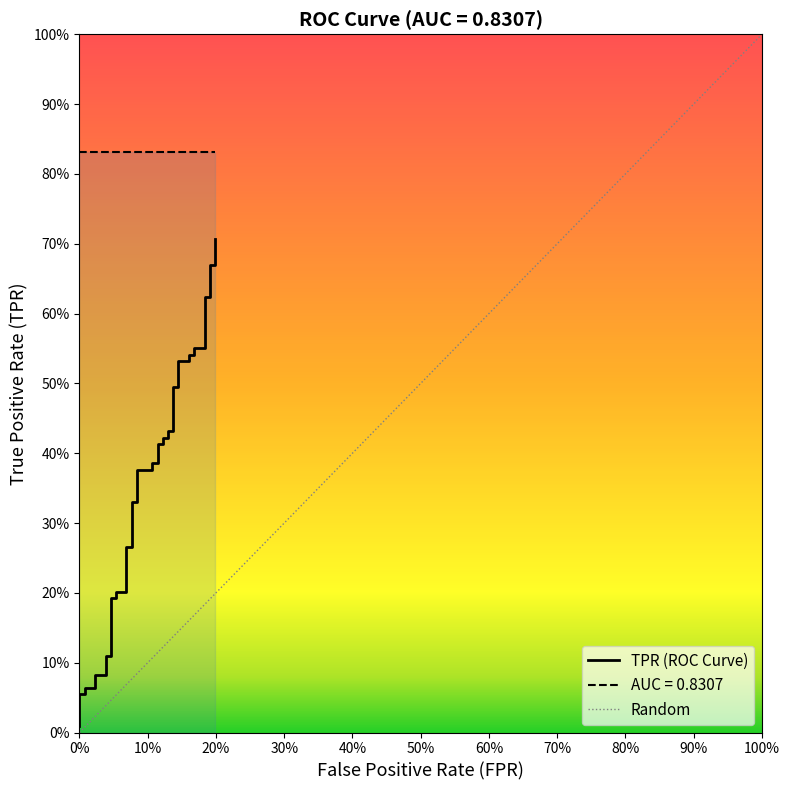

What is the maximum value shown in the chart?

0.7